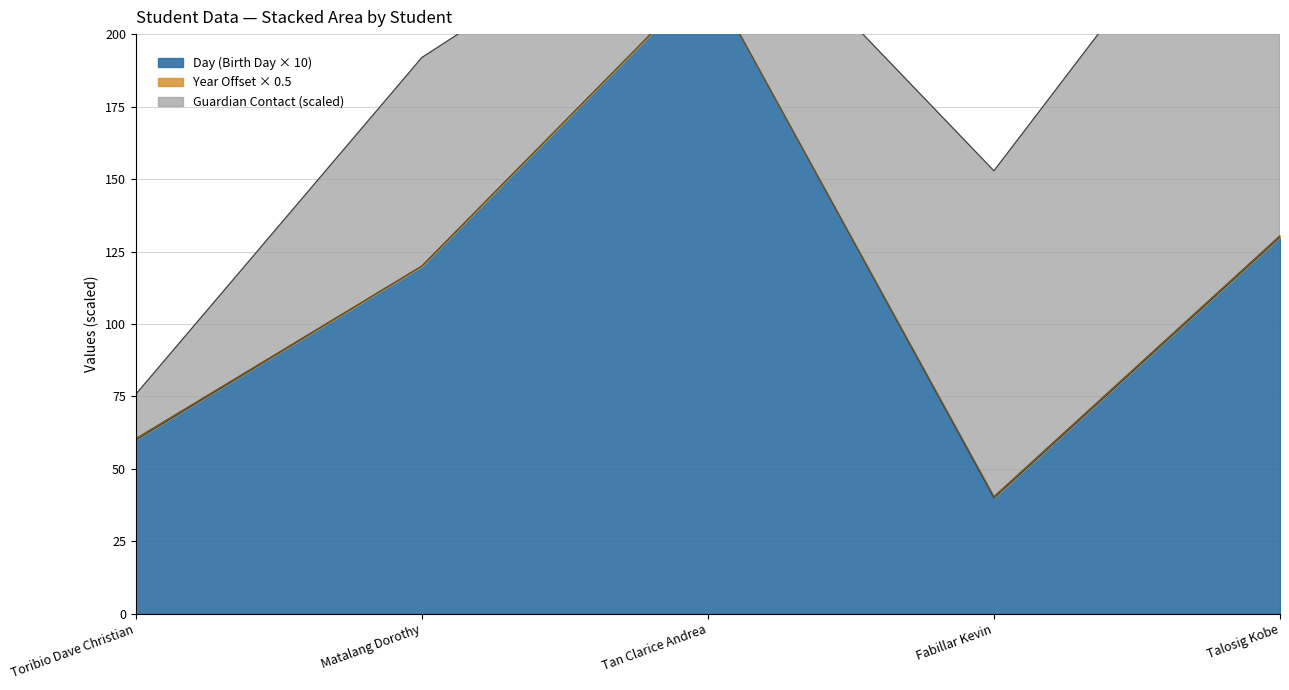

How many data points does each series have?

5